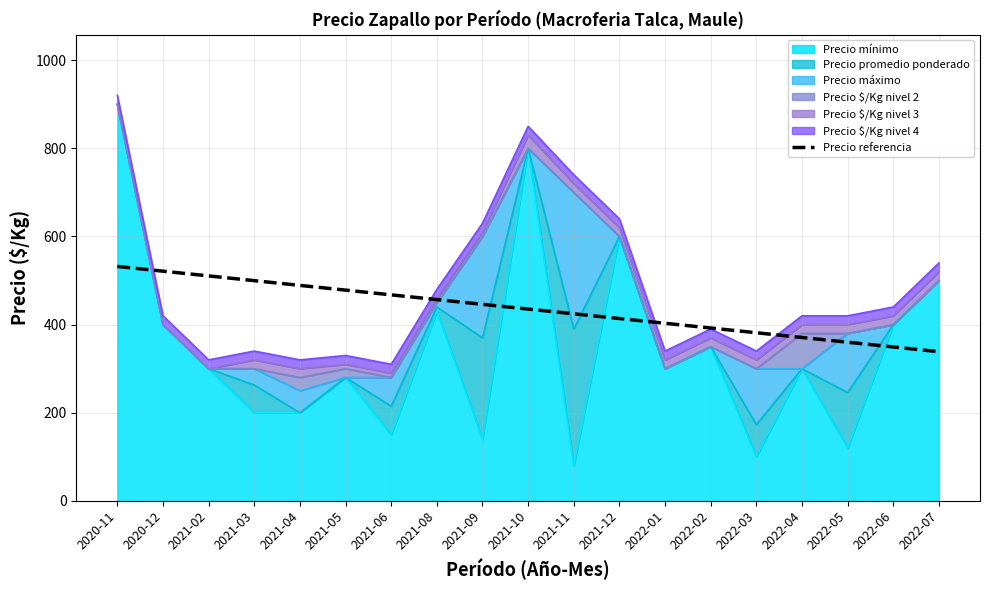

What is the sum of all values?

8271.0